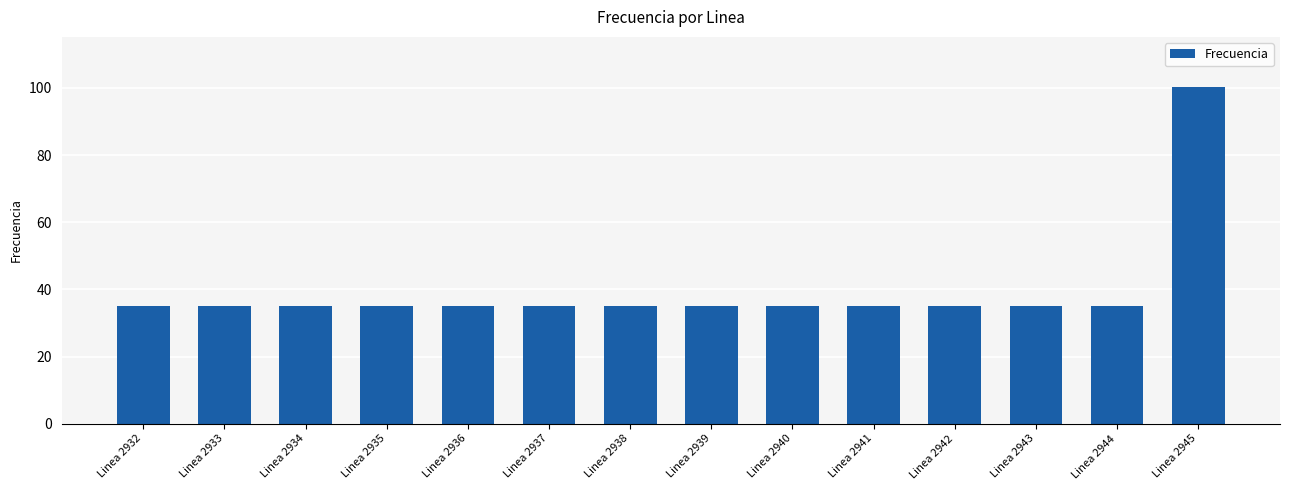

What is the average value?

39.6